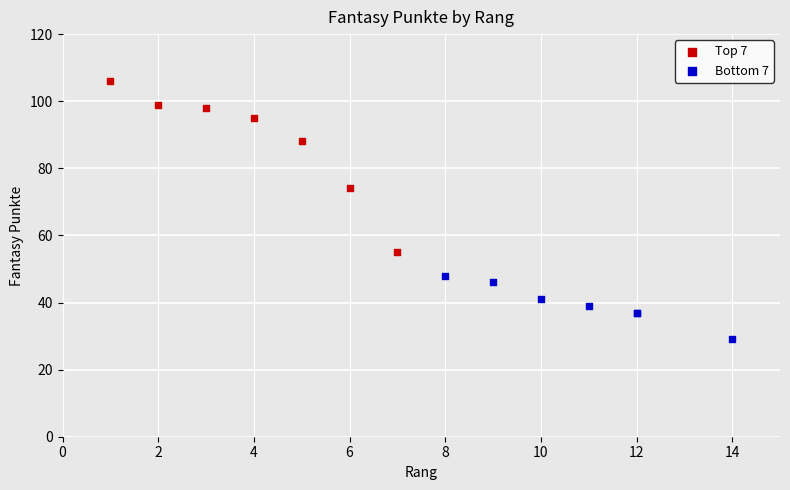

Which series has the widest spread of Y values?

Top 7